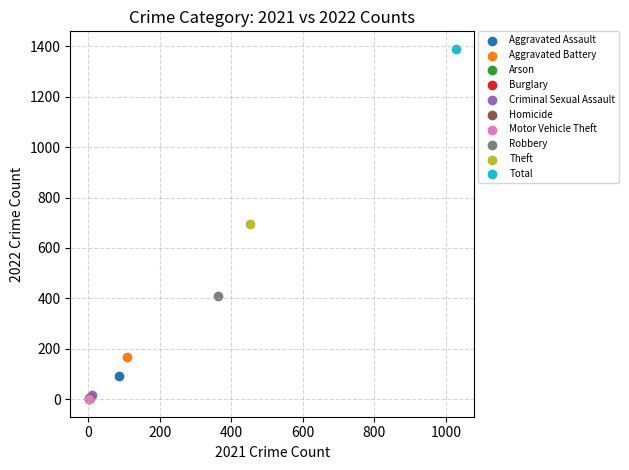

What are all the series names shown in the legend?

Aggravated Assault, Aggravated Battery, Arson, Burglary, Criminal Sexual Assault, Homicide, Motor Vehicle Theft, Robbery, Theft, Total